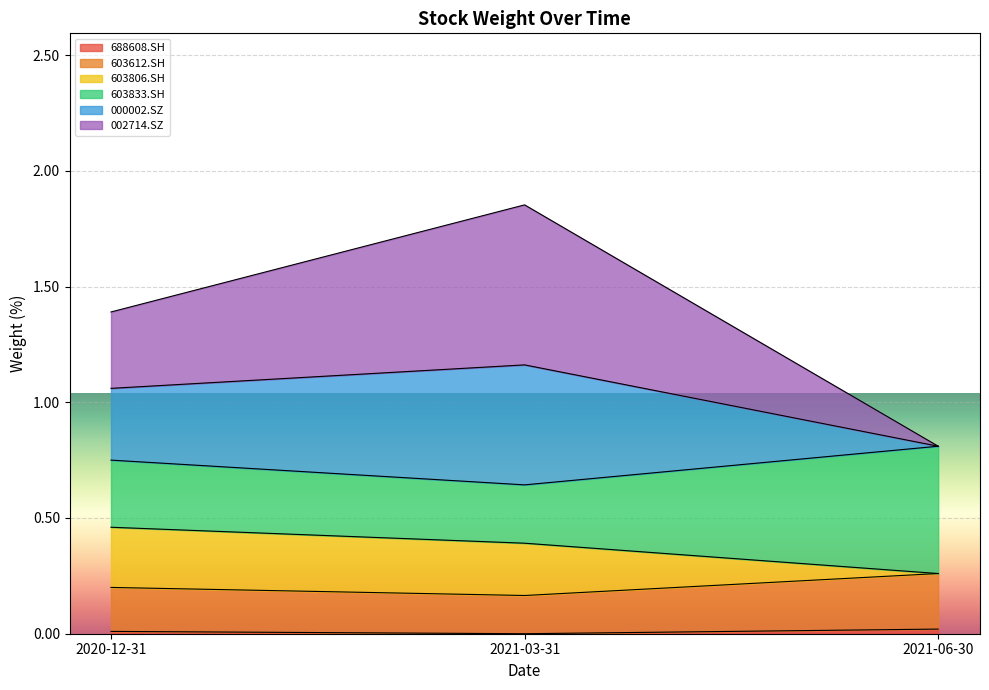

What is the sum of all 603612.SH values?

0.6